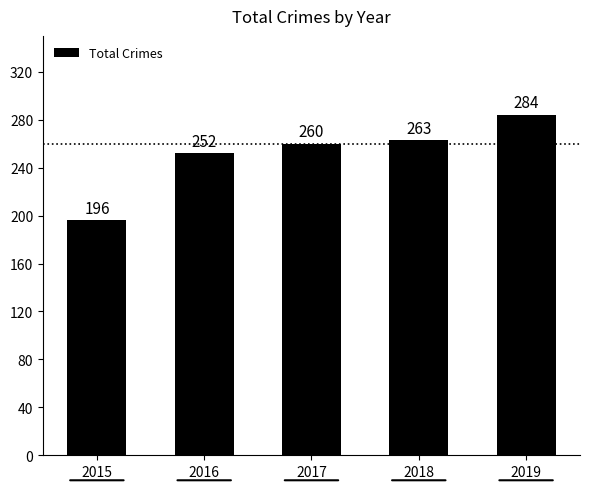

The value at 2018 is 430. True or false?

False